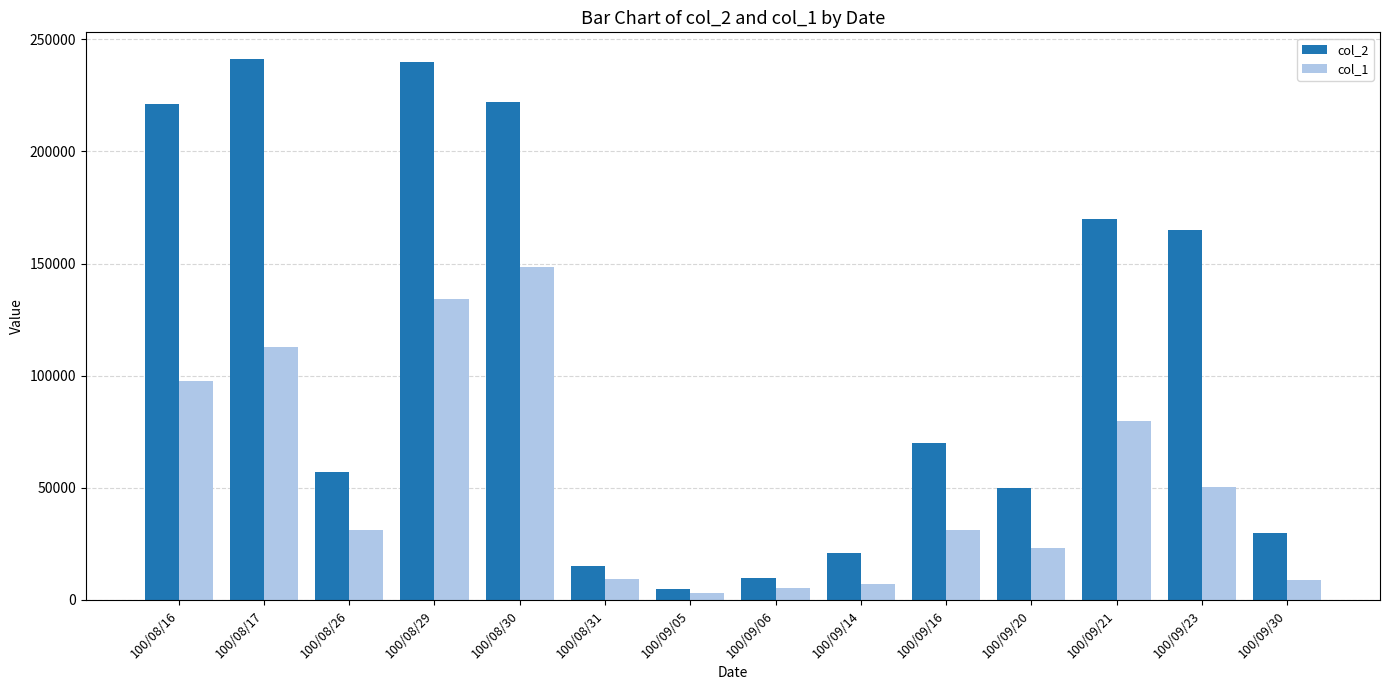

Which series has the largest total across all categories?

col_2